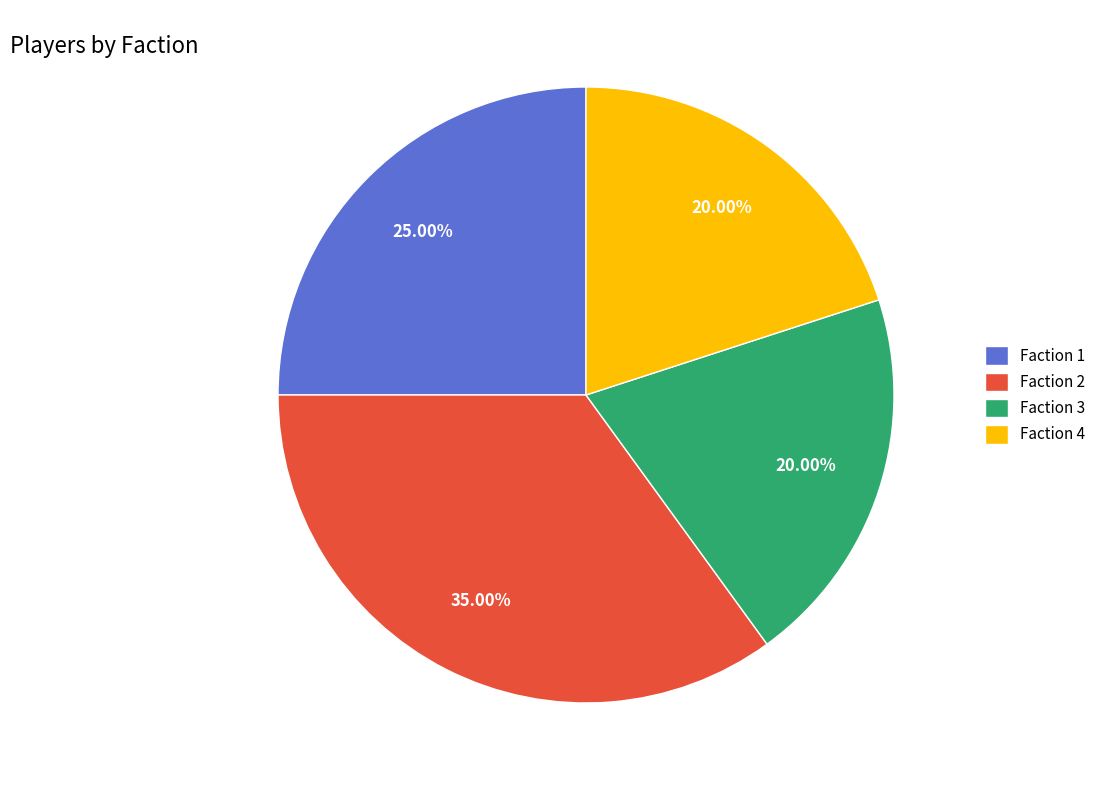

True or false: Faction 2 accounts for 11% of the total.

False